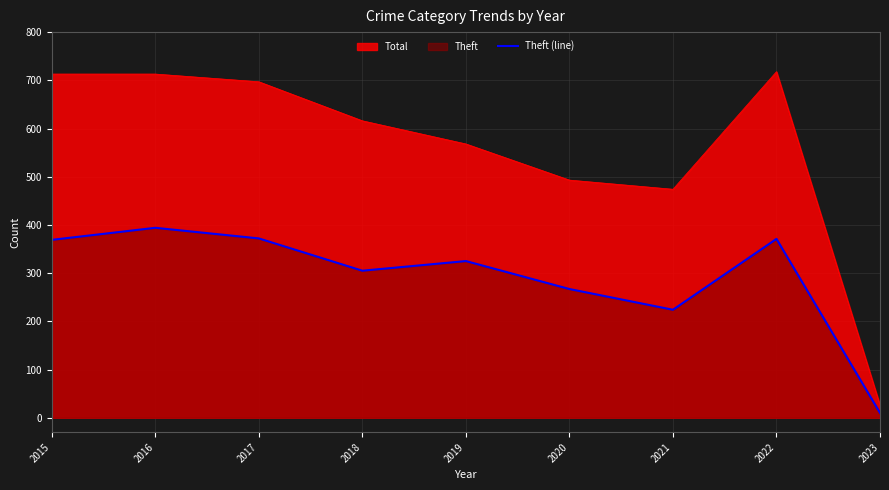

True or false: the data shows 120 at 2021.

False